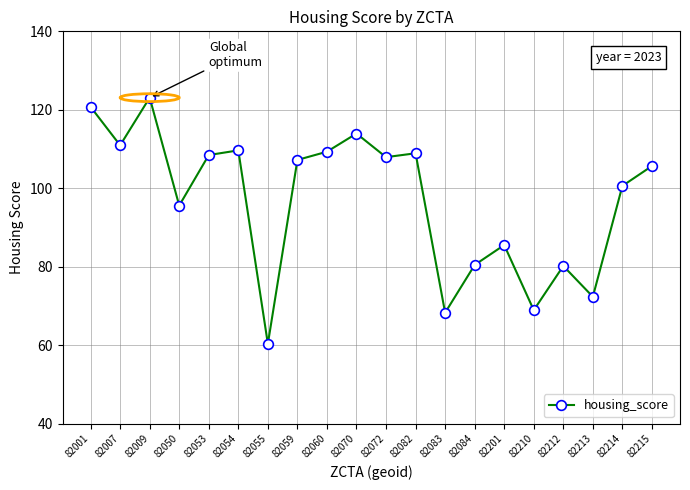

What is the average value?

96.9